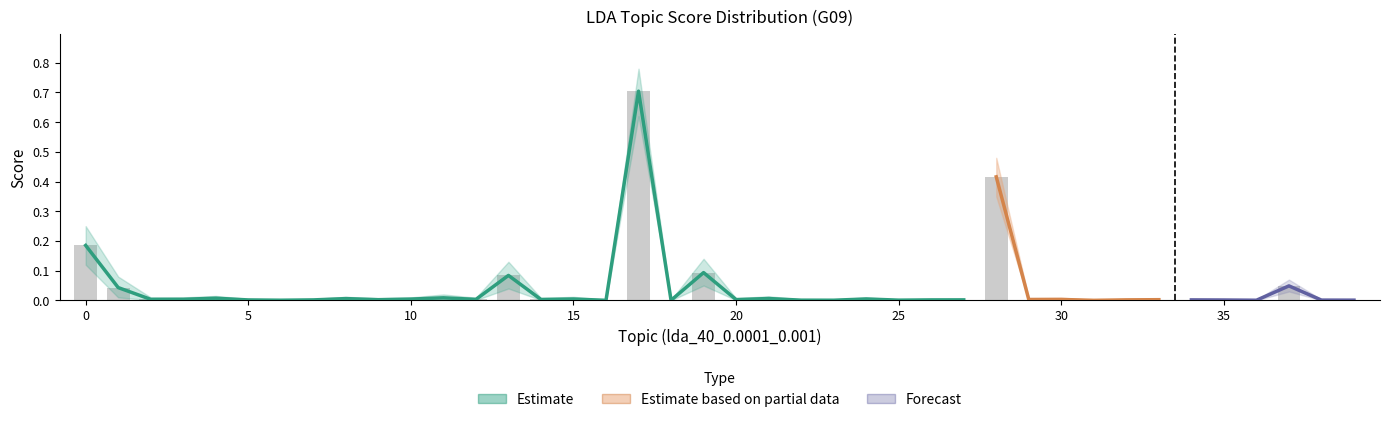

At how many categories does at least one series exceed 0?

40